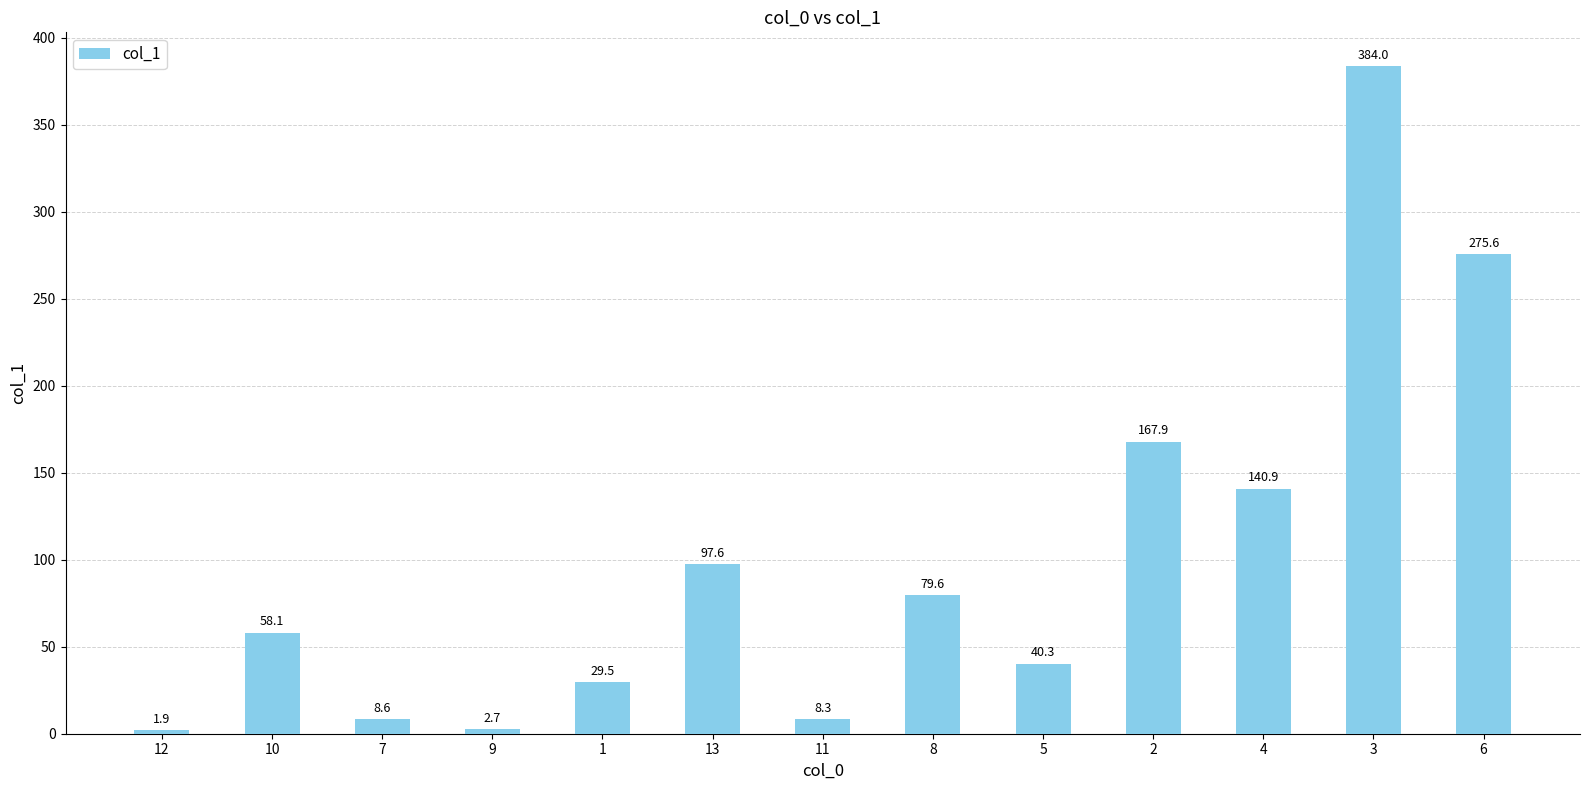

What is the sum of the values at 13 and 10?

155.7